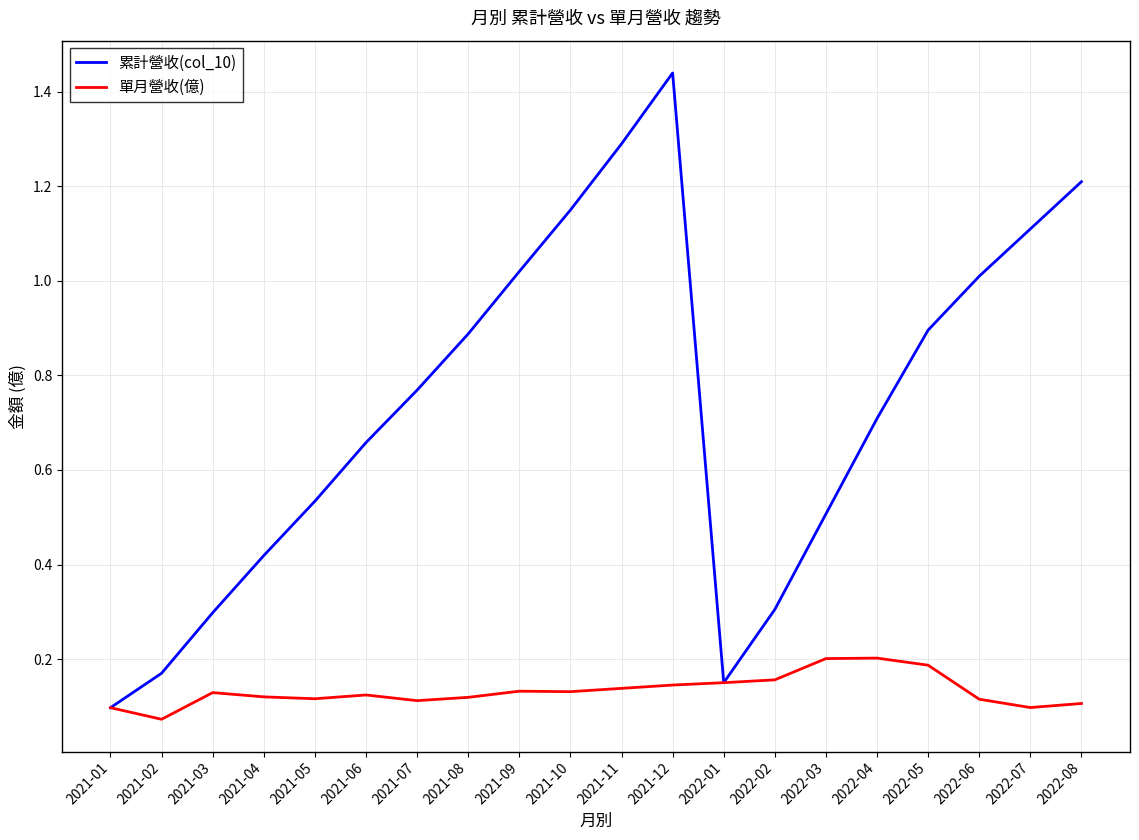

Between 2021-04 and 2021-11, which series saw the biggest shift?

累計營收(col_10)